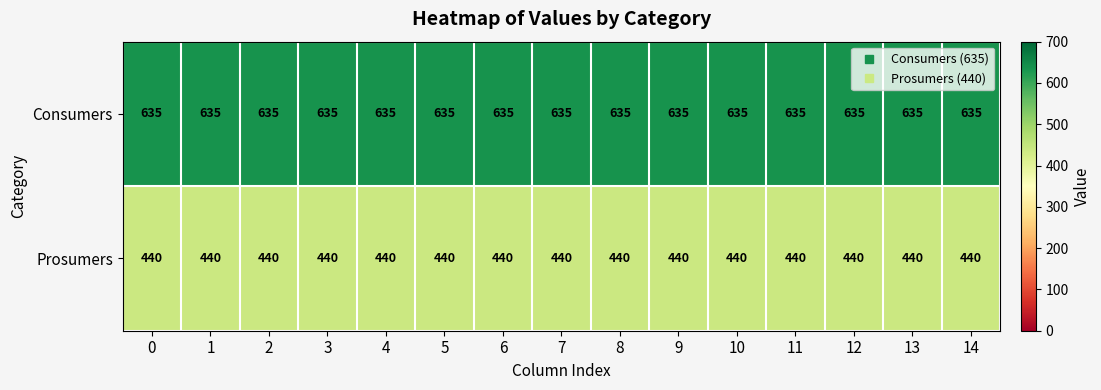

What is the total value across all series at 9?

1075